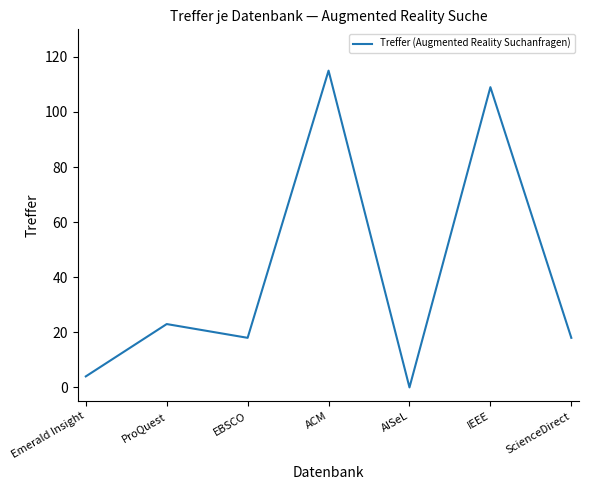

The chart shows a value of 60 at IEEE. True or false?

False